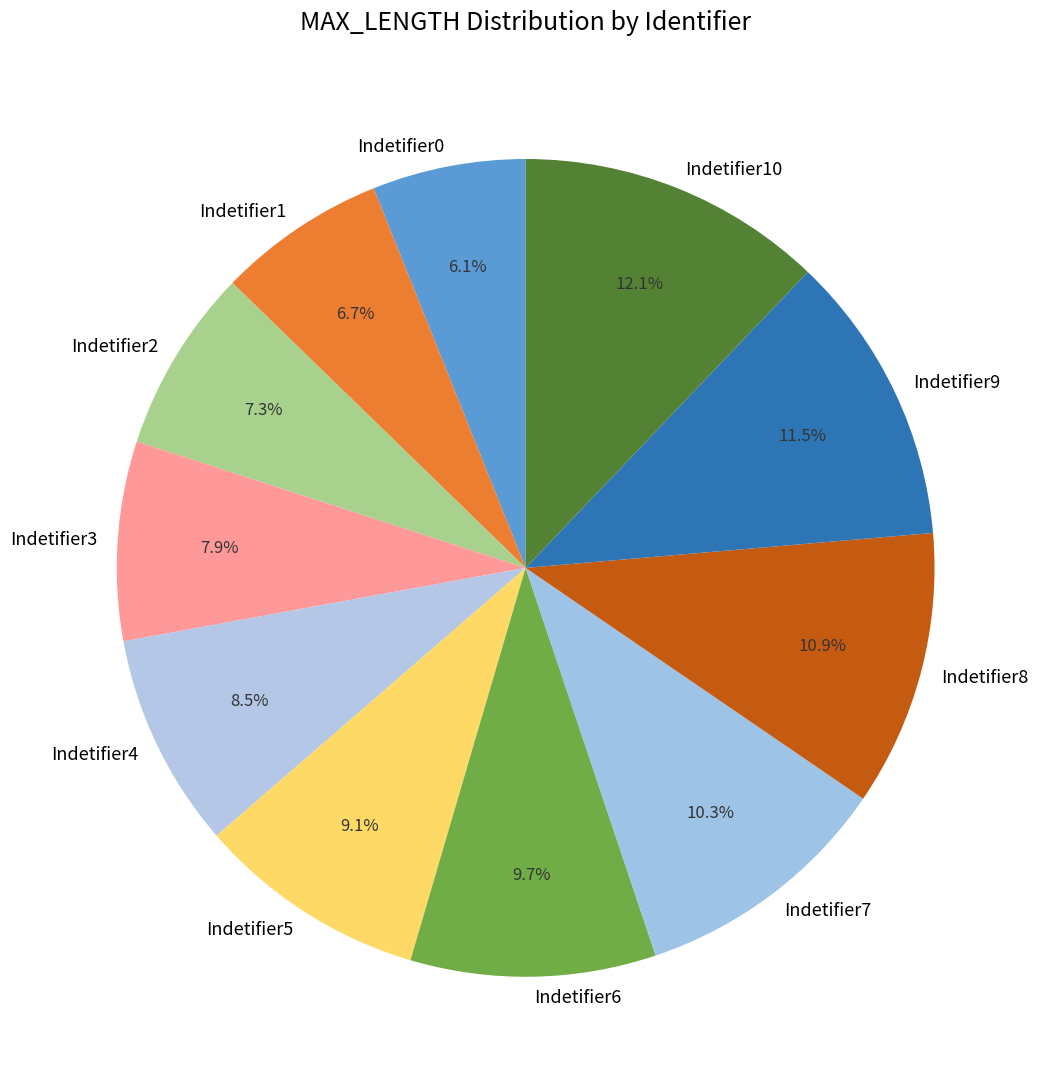

Count the number of slices in the pie.

11